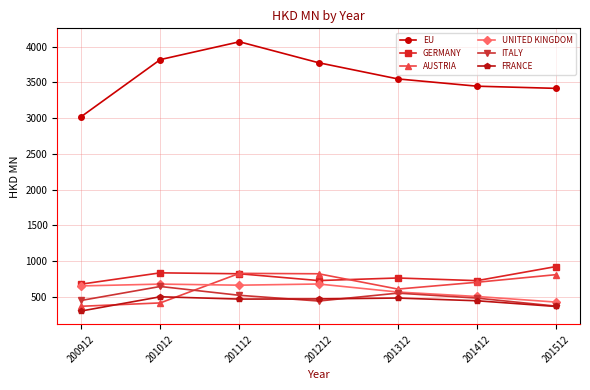

How many data points in EU are less than 3549?

3